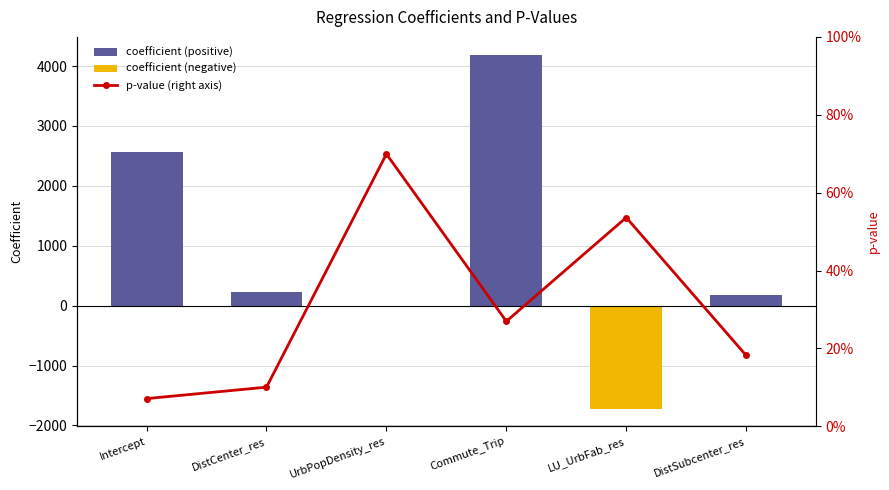

Rank the series at UrbPopDensity_res from lowest to highest value.

coefficient (negative), coefficient (positive), p-value (right axis)